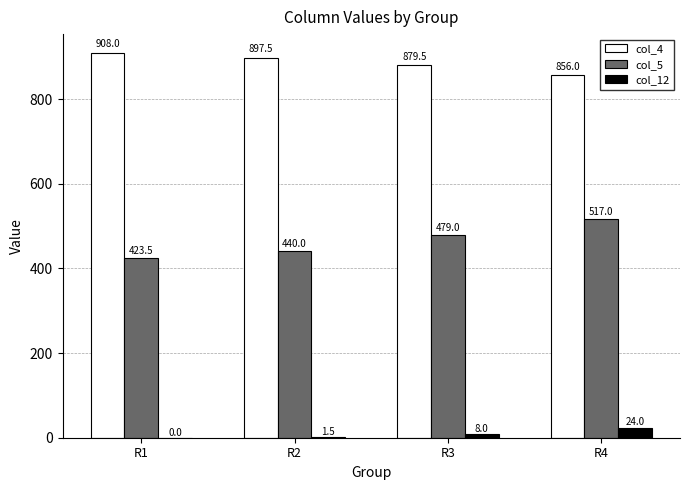

Reading right to left, transcribe all the data shown in this chart.

col_4: 856.0	879.5	897.5	908.0
col_5: 517.0	479.0	440.0	423.5
col_12: 24.0	8.0	1.5	0.0